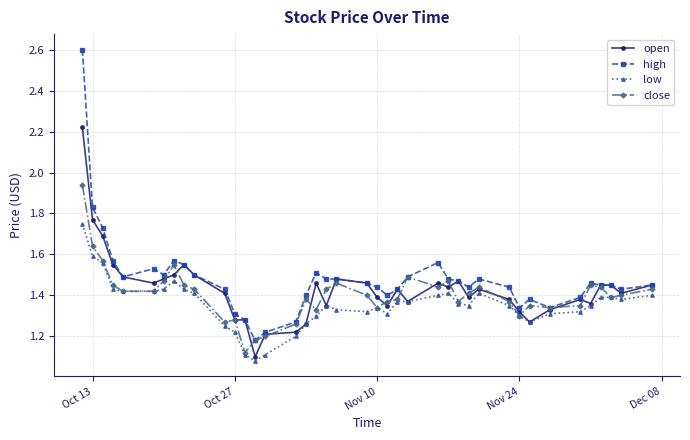

How many lines are shown in the chart?

4